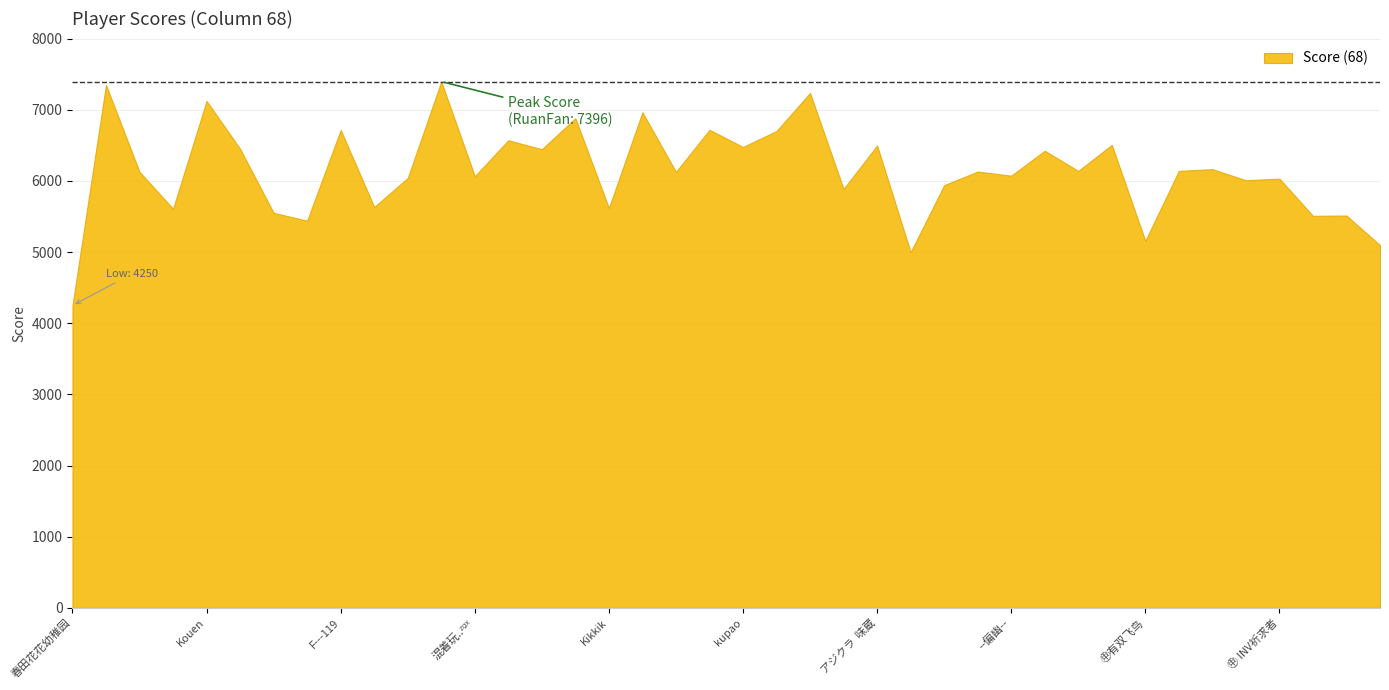

What is the label of the 26th point from the left?

㊥老船⛵⛵